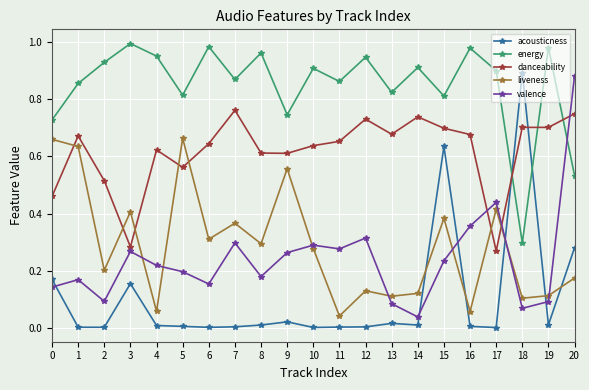

True or false: valence and energy intersect in this chart.

True